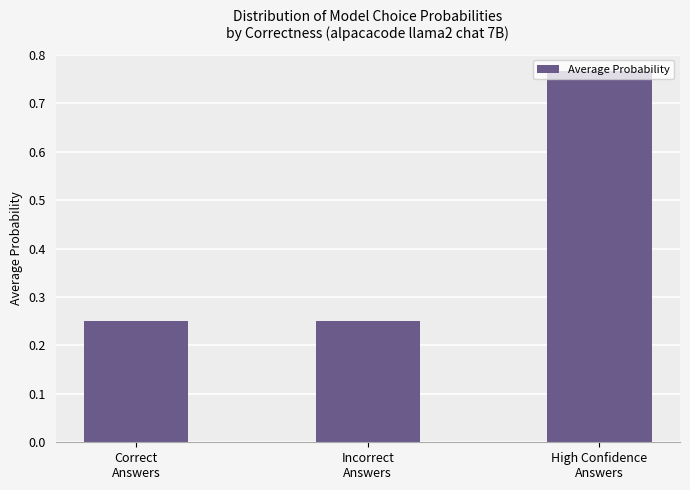

Between Incorrect
Answers and High Confidence
Answers, which is larger?

High Confidence
Answers